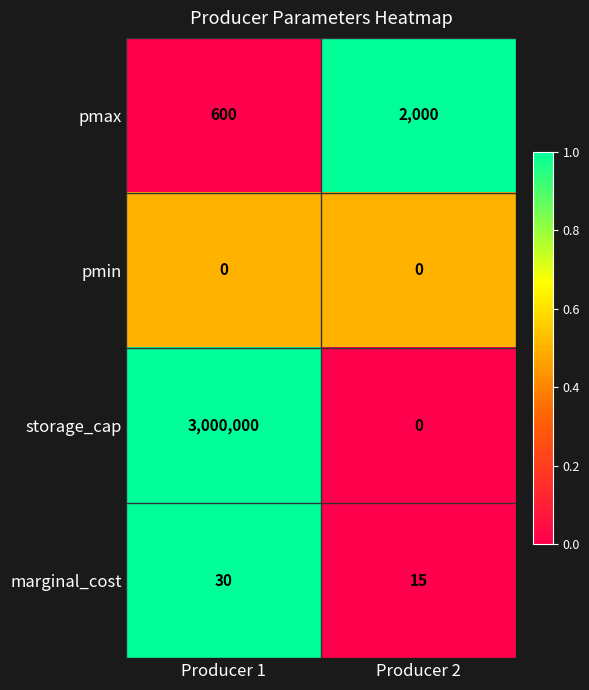

Is it true that pmin equals 0 at Producer 2?

True